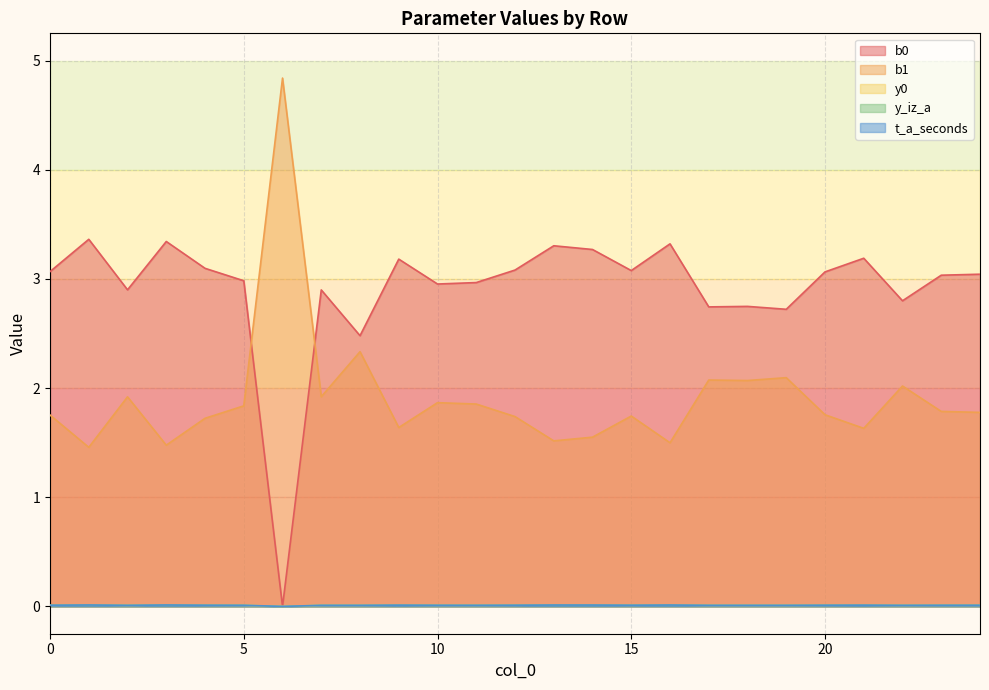

At which label does t_a_seconds reach its minimum?

6